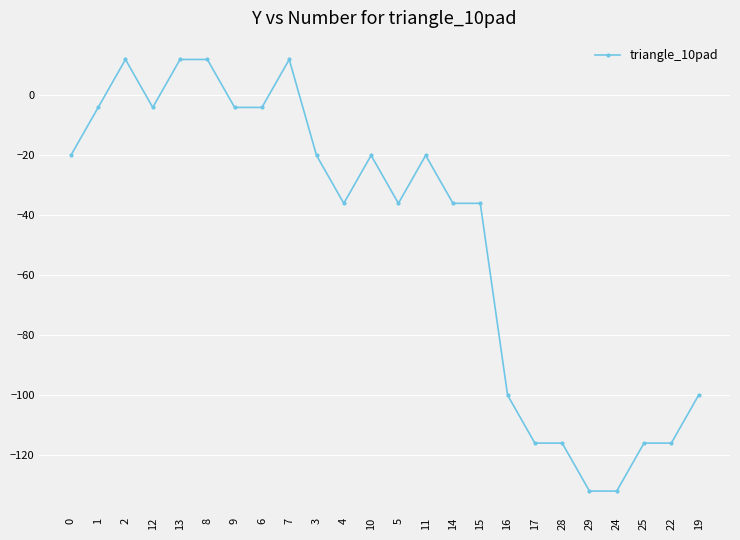

Between 19 and 11, which is larger?

11